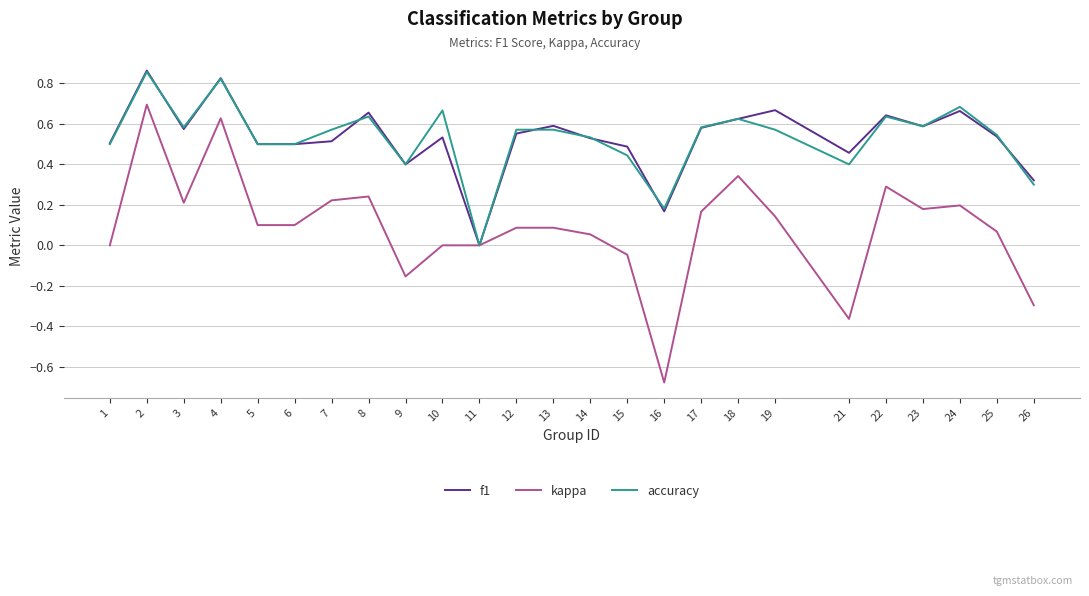

At which label does f1 reach its minimum?

11